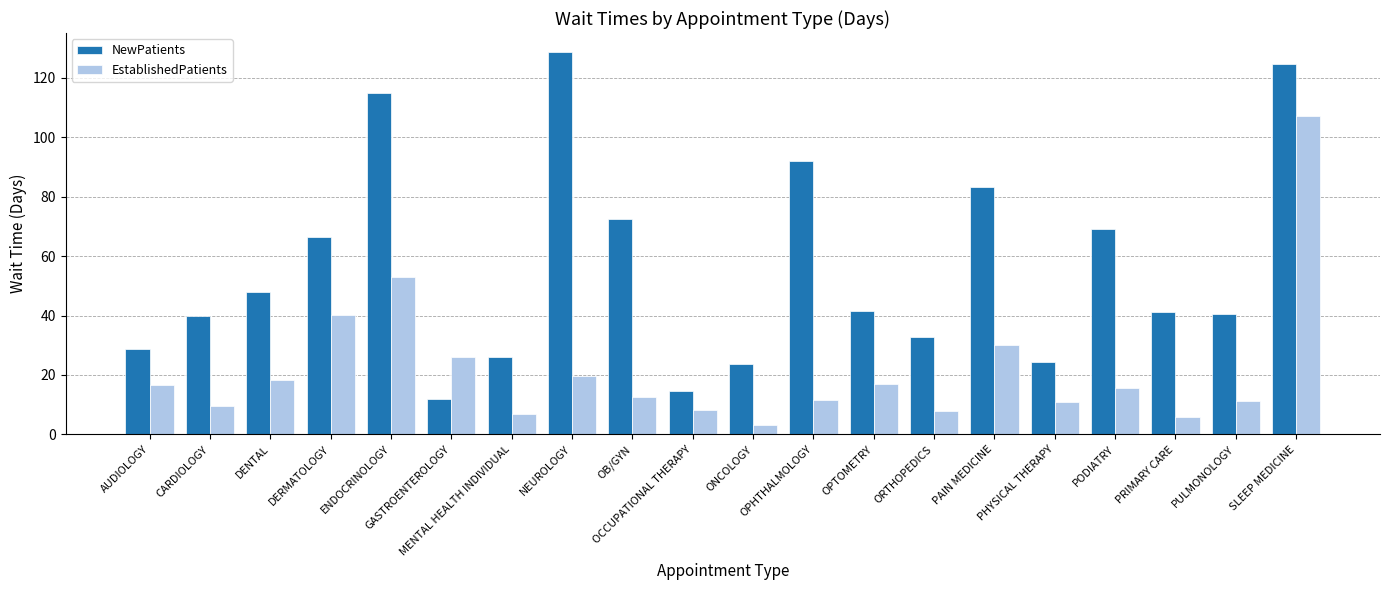

Rank the series by their maximum value, from lowest to highest.

EstablishedPatients, NewPatients